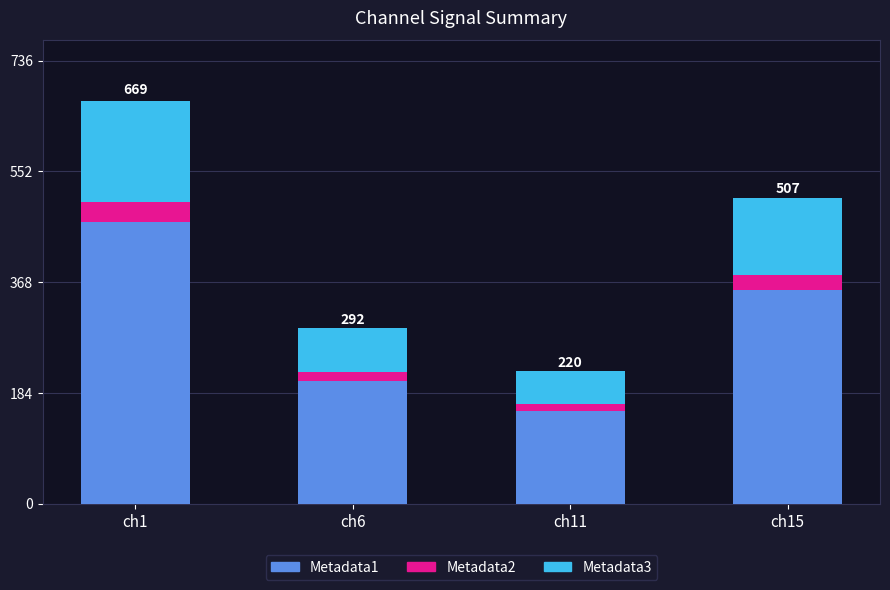

How many data points in Metadata1 are above 354?

2